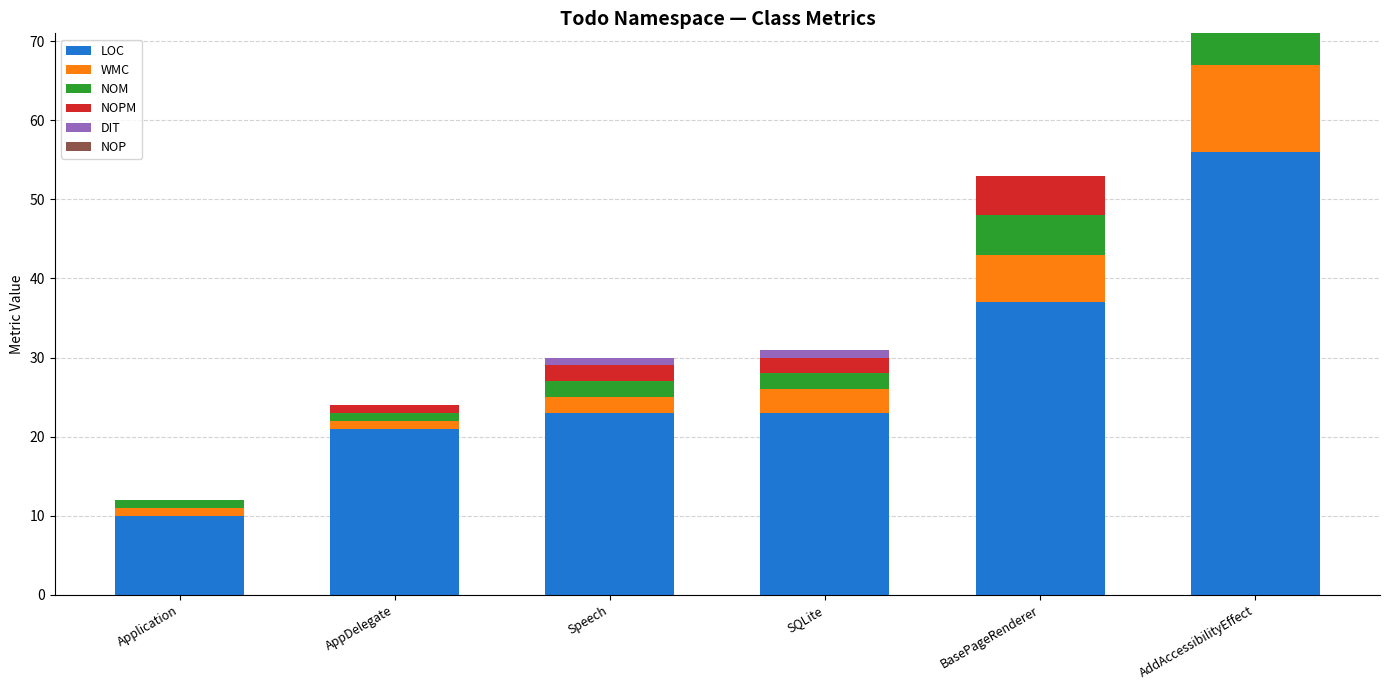

What is the total value across all series at AppDelegate?

24